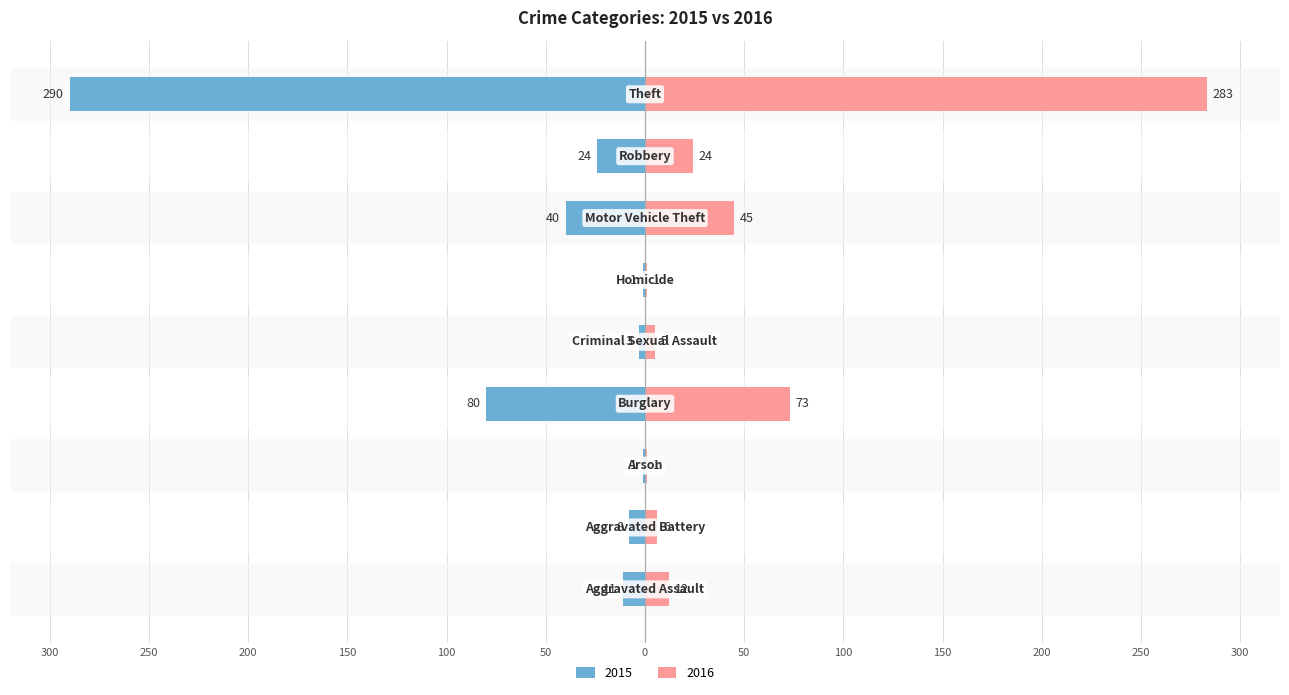

How many values in the Left (count) series are below -11?

4